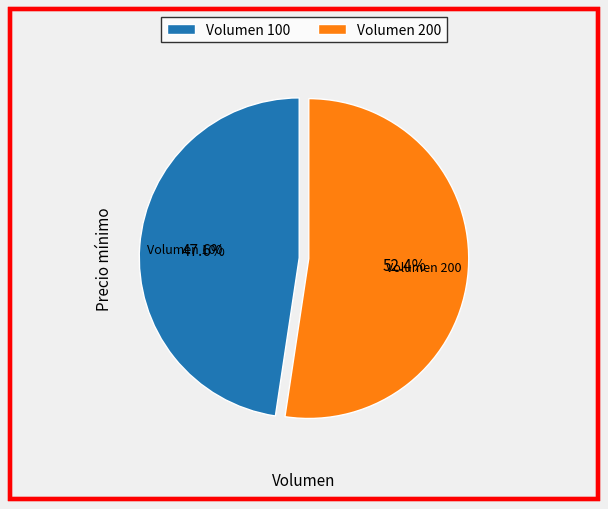

Rank the categories by value from lowest to highest.

Volumen 100, Volumen 200